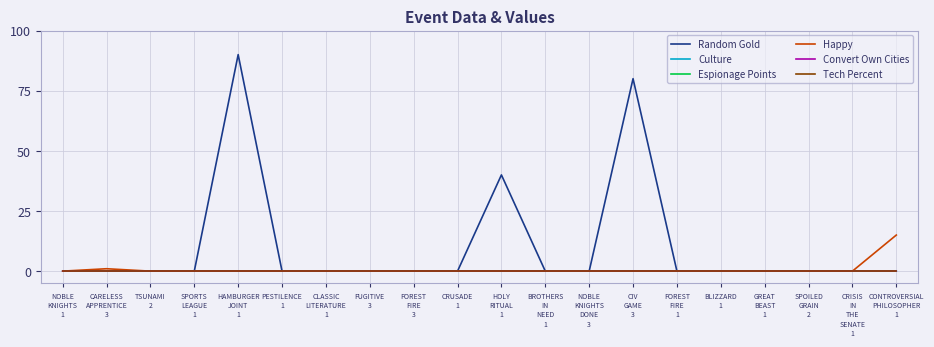

Which series has the largest total across all categories?

Random Gold